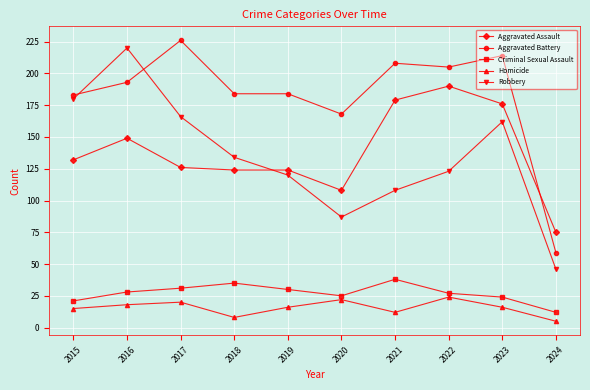

True or false: Robbery has more than 1 points higher than both neighbors.

True